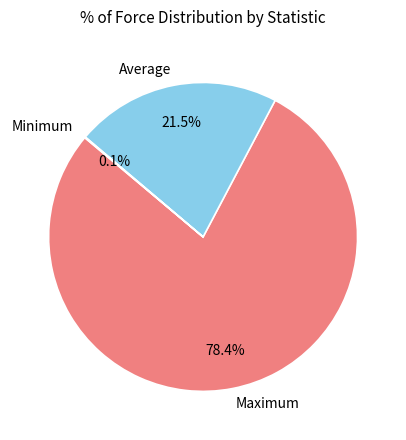

Does Maximum represent more than half of the total?

Yes